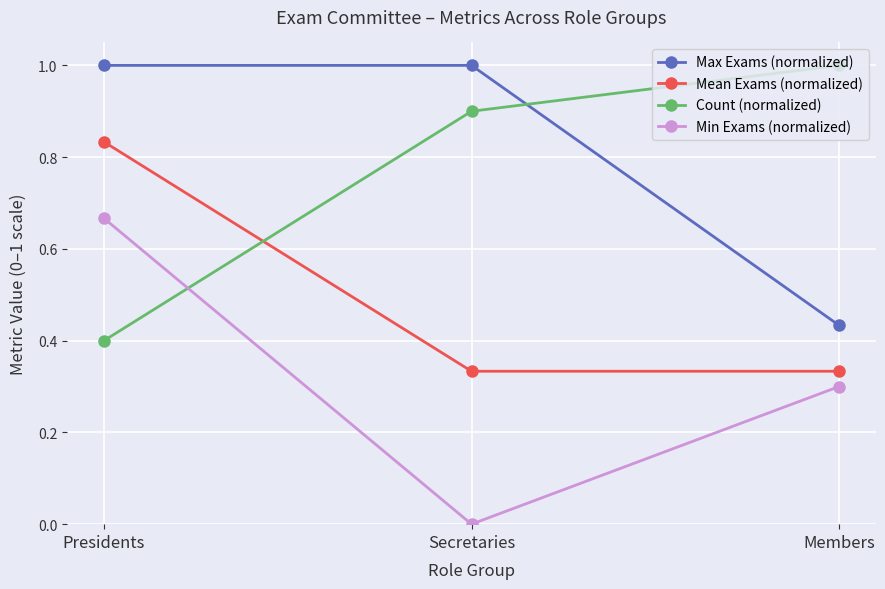

Which series has the widest spread of values?

Min Exams (normalized)